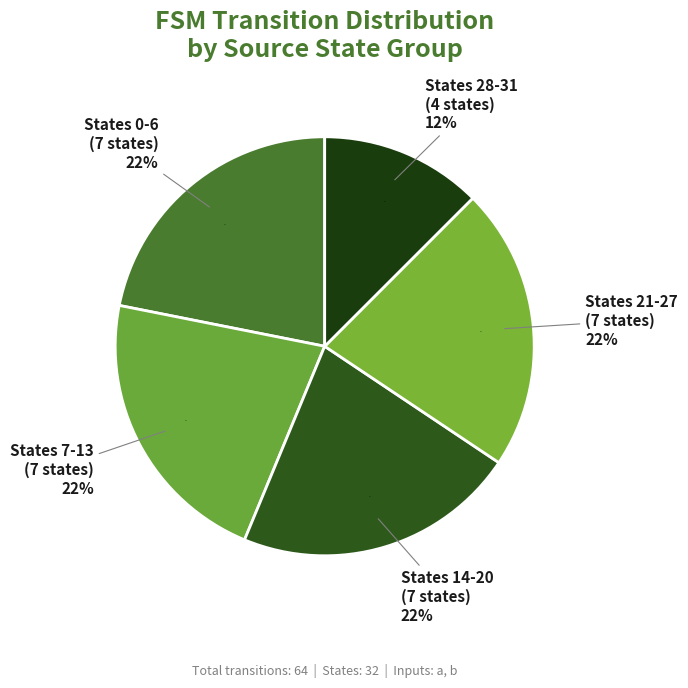

Count the number of slices in the pie.

5